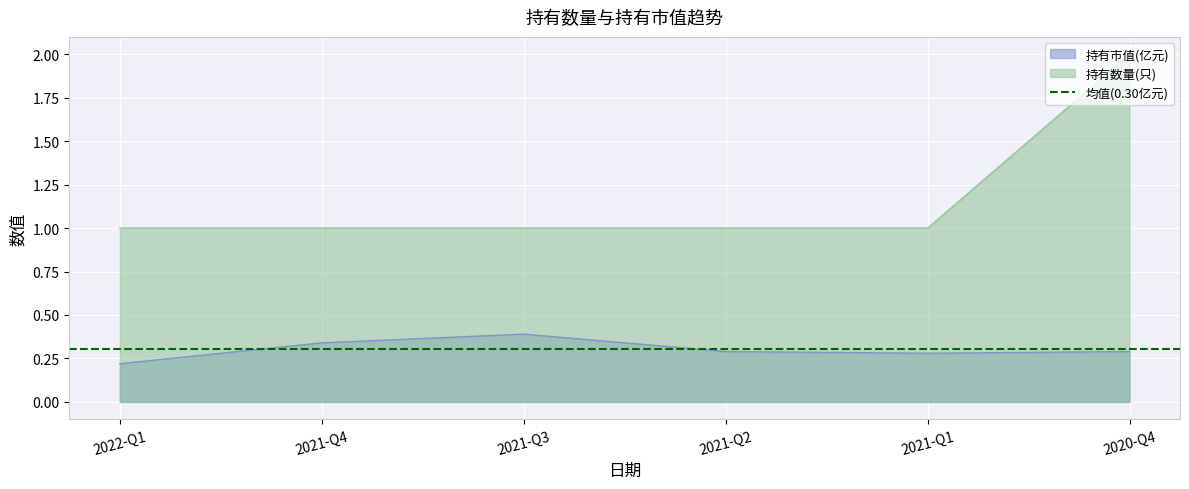

What is the label of the 5th point from the right?

2021-Q4